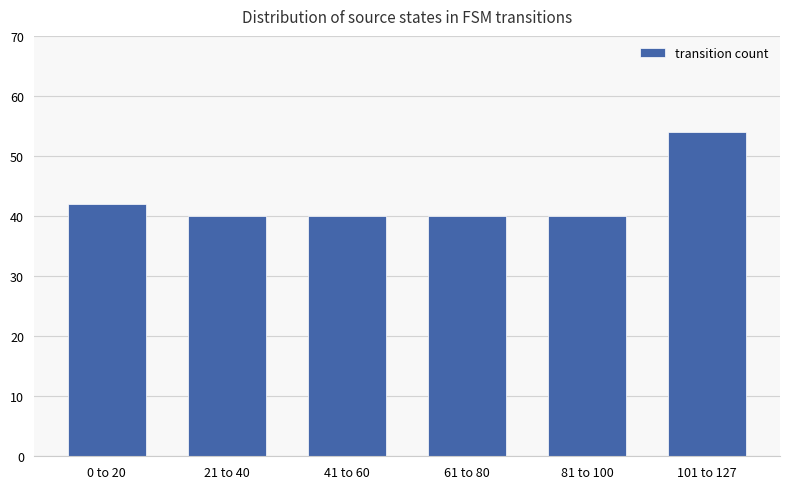

What is the label of the 6th bar from the right?

0 to 20